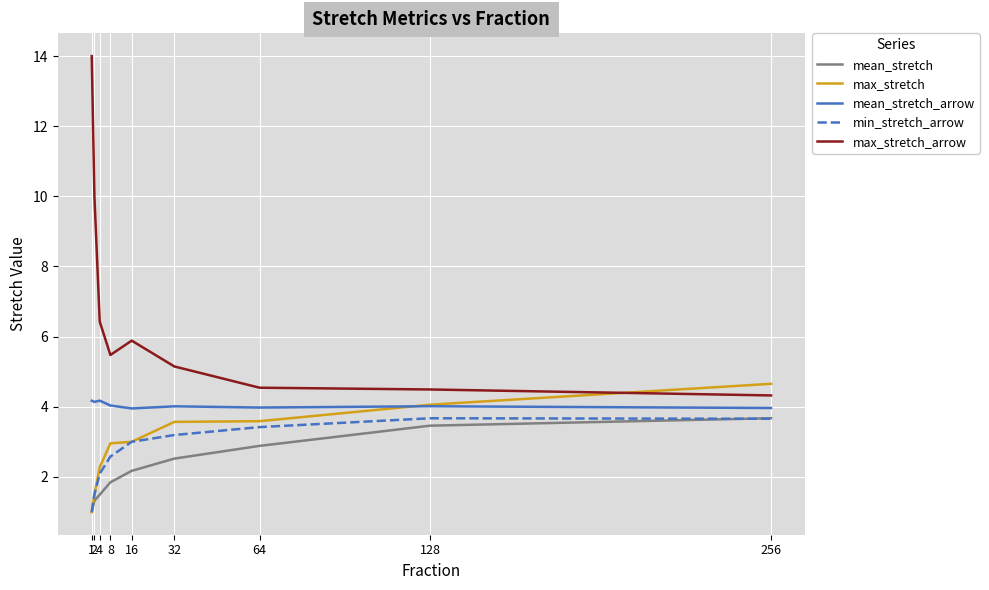

What is the spread (max minus min) of values at 1?

13.0